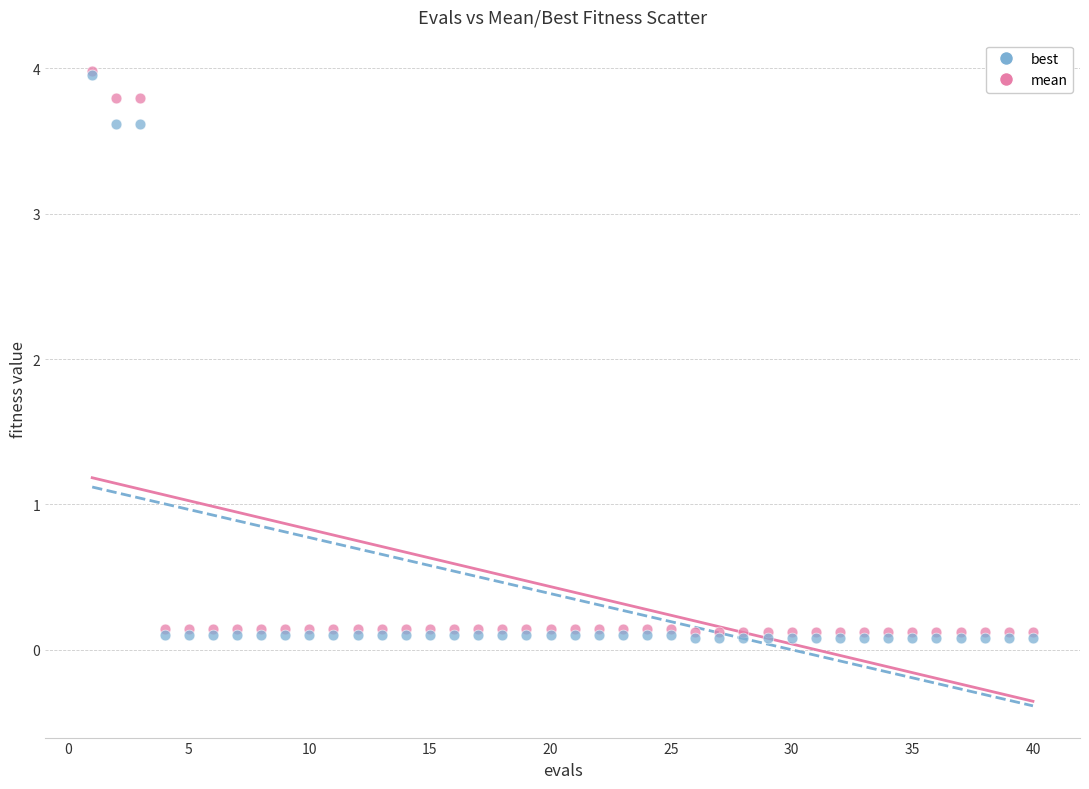

Which series has the widest spread of Y values?

best